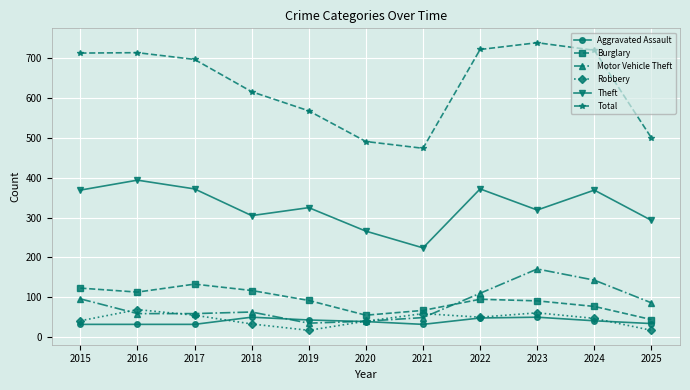

At how many categories does at least one series exceed 268?

11